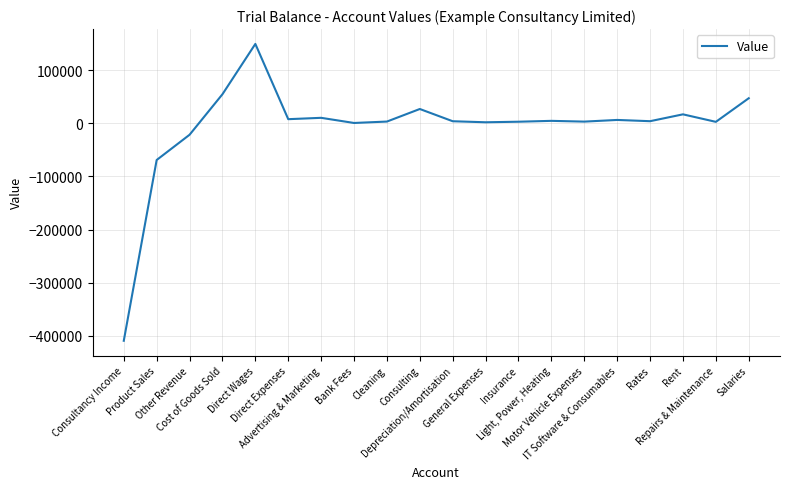

What is the greatest value displayed?

149350.6